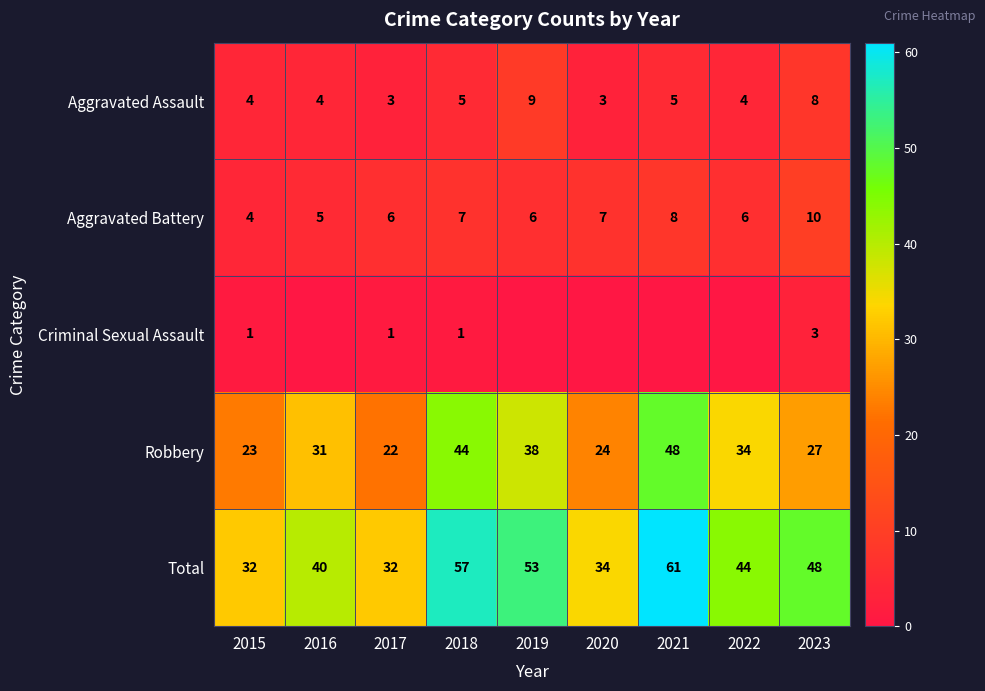

What value does the Aggravated Battery series have at 2022?

6